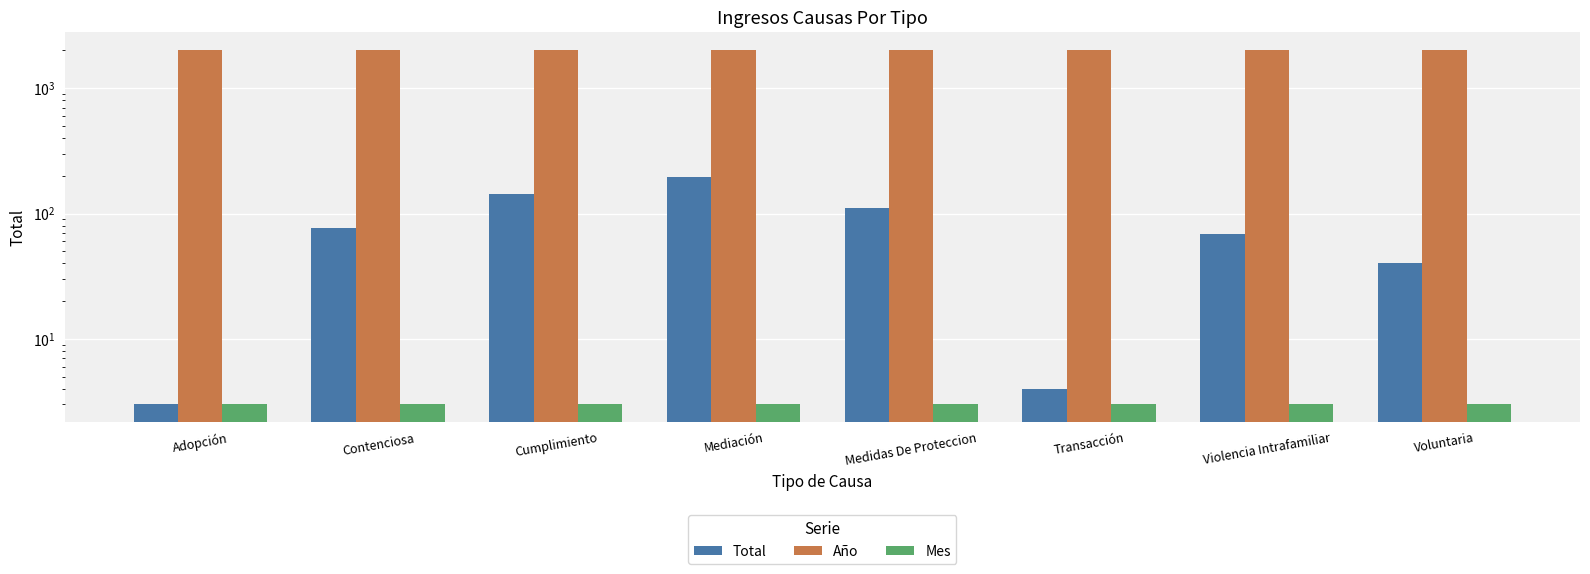

Count the number of categories in the chart.

8